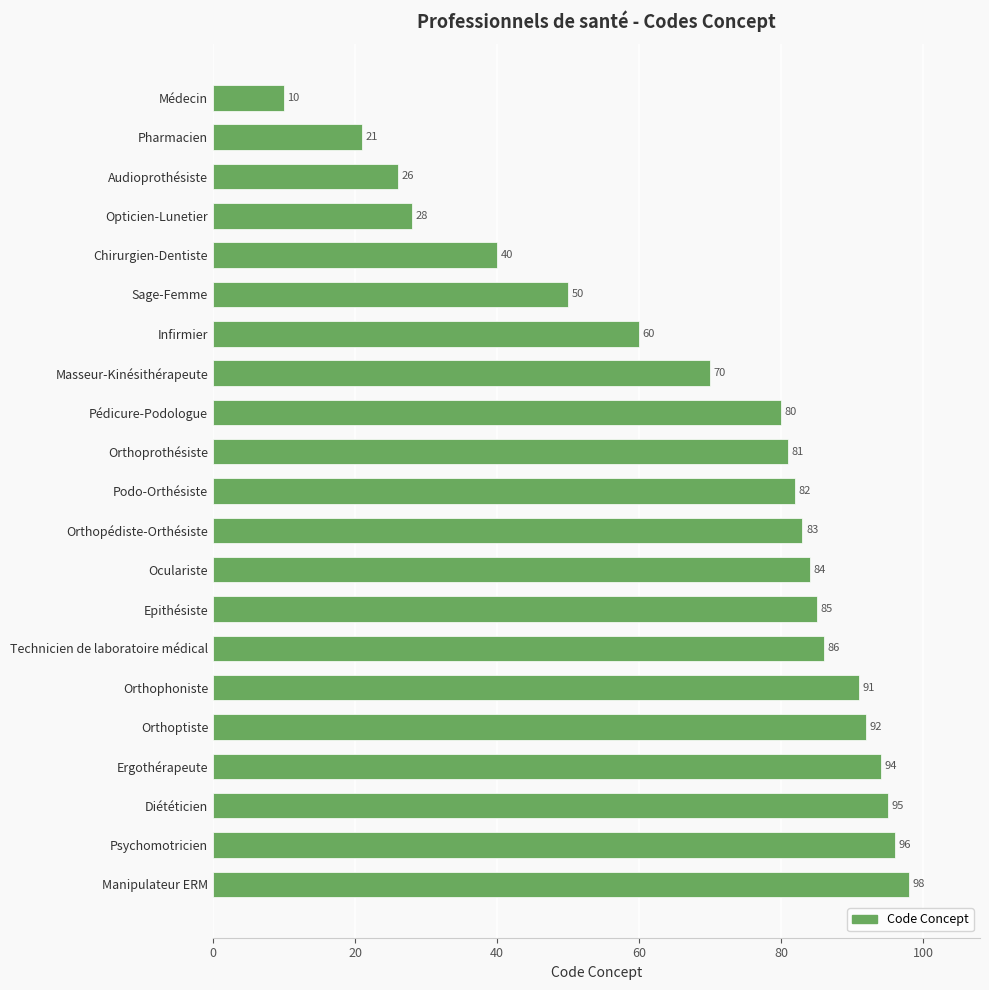

What is the value of the 21st bar from the top?

98